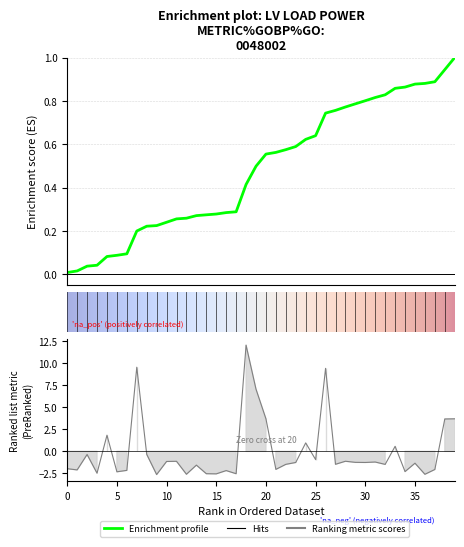

What position from the right is 20?

20